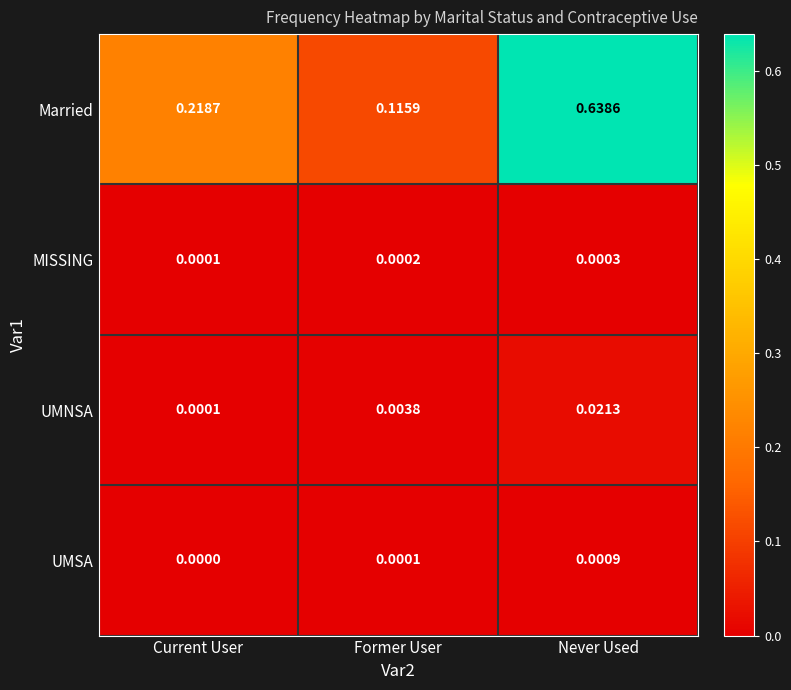

Which series has the largest range (max minus min)?

Married